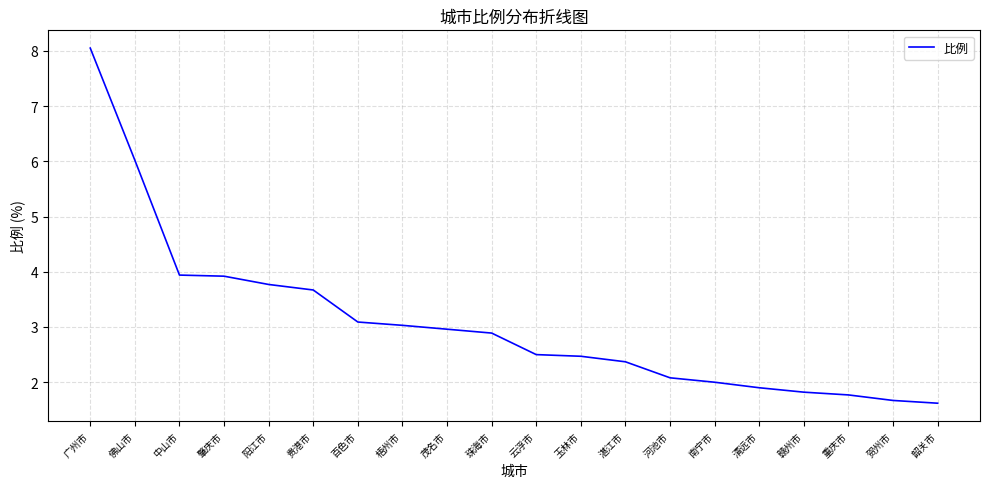

Reading left to right, transcribe all the data shown in this chart.

广州市=8.1	佛山市=6.0	中山市=3.9	肇庆市=3.9	阳江市=3.8	贵港市=3.7	百色市=3.1	梧州市=3.0	茂名市=3.0	珠海市=2.9	云浮市=2.5	玉林市=2.5	湛江市=2.4	河池市=2.1	南宁市=2.0	清远市=1.9	赣州市=1.8	重庆市=1.8	贺州市=1.7	韶关市=1.6